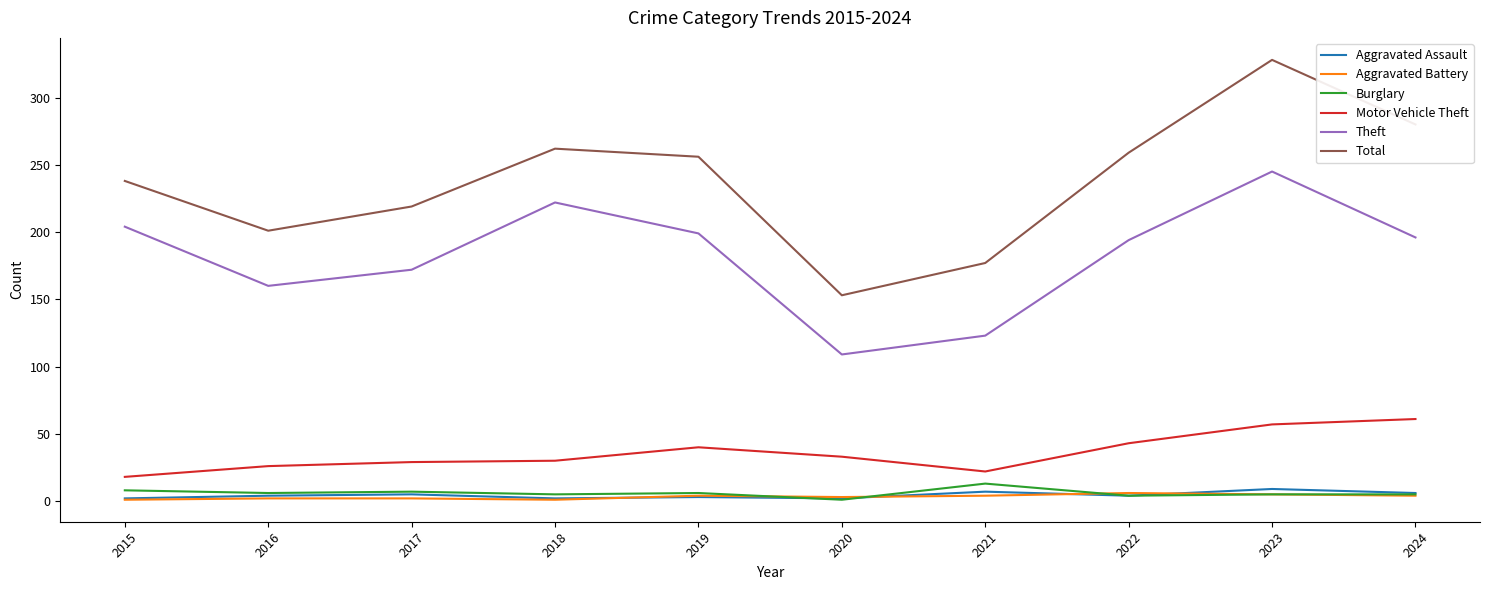

Which series has the largest range (max minus min)?

Total